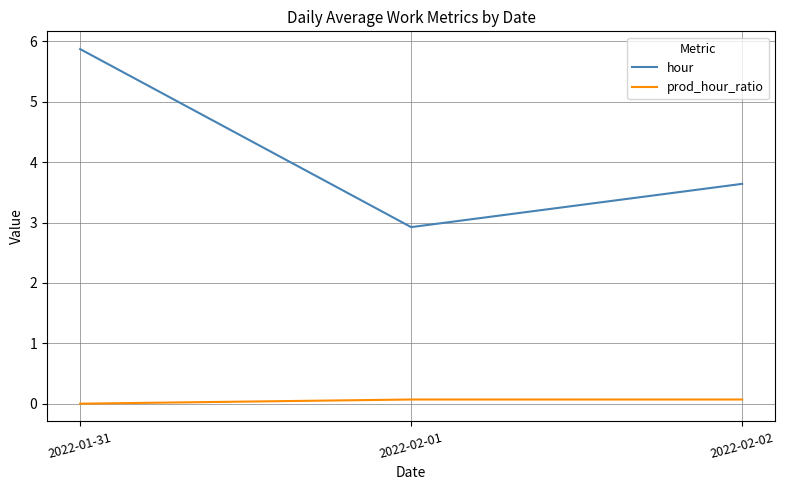

What is the difference between the maximum and minimum values in the prod_hour_ratio series?

0.1